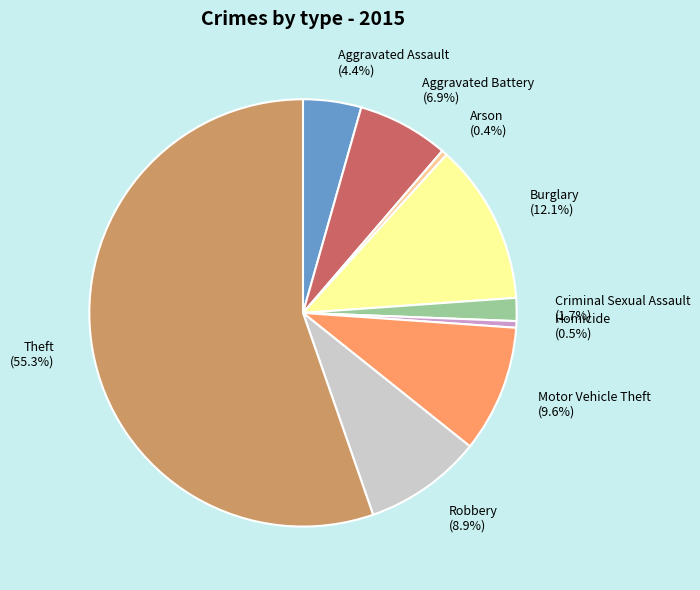

What portion of the pie excludes Homicide?

99.5%